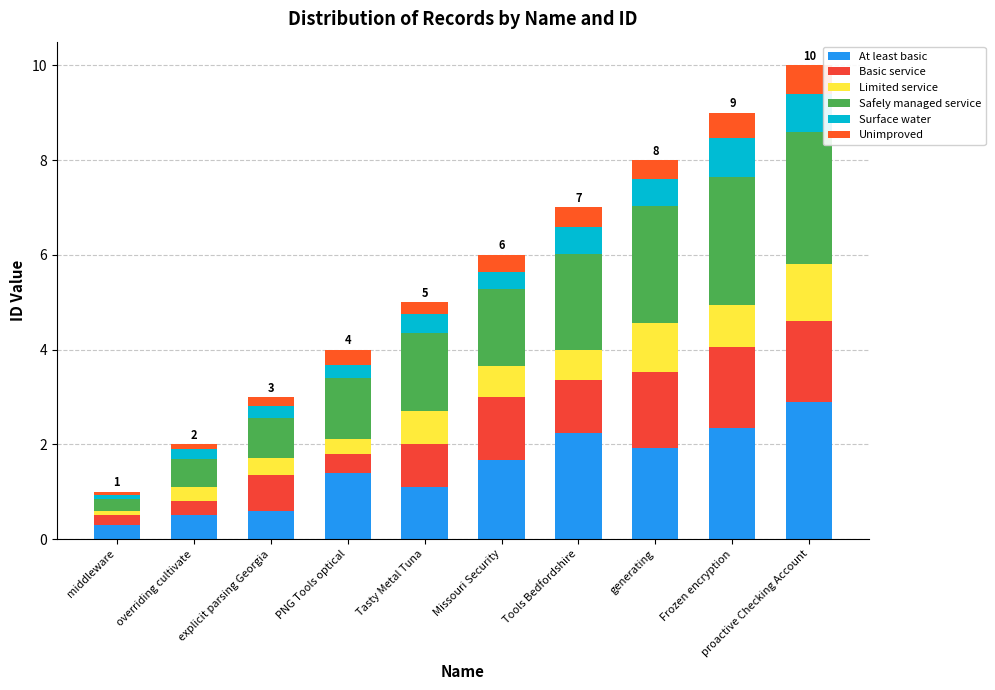

The Basic service series shows 0.3 at PNG Tools optical. True or false?

False